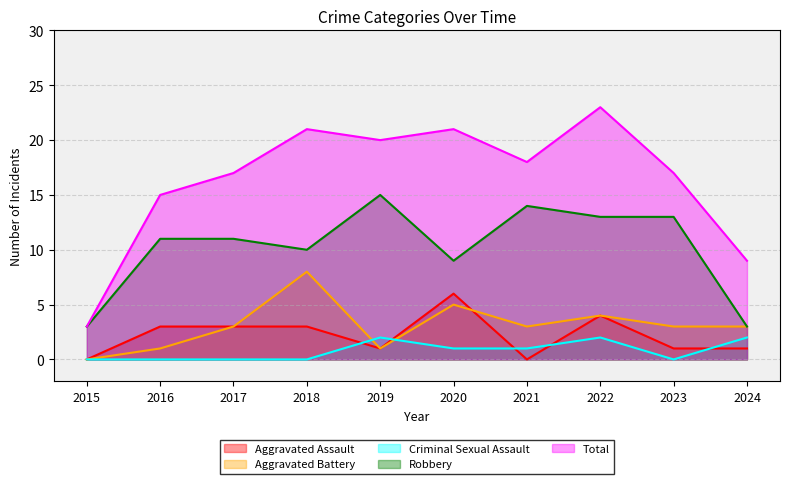

Which category has the highest value across all series?

2022